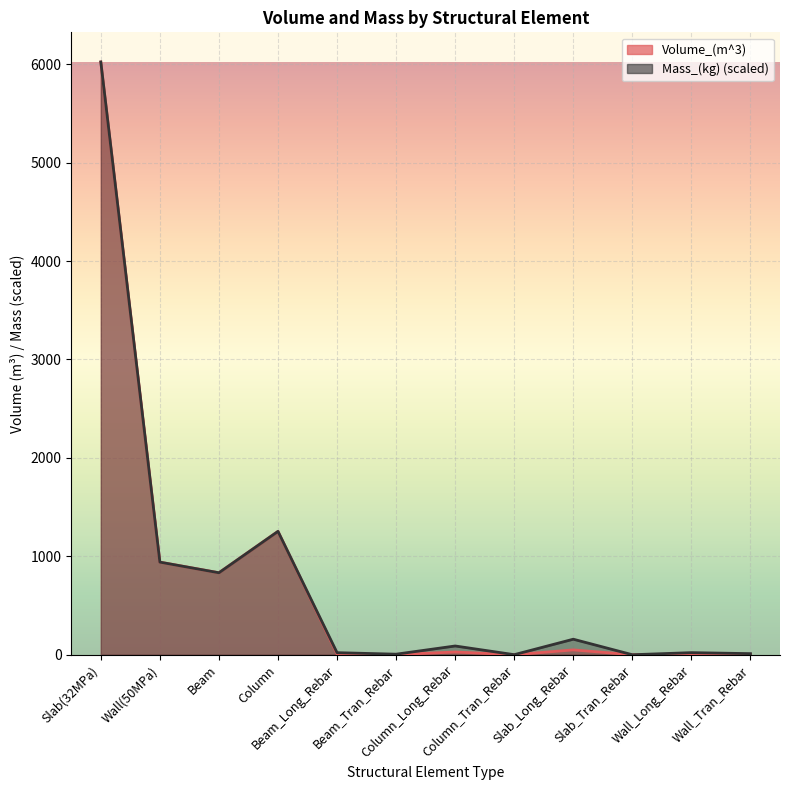

What position from the left is Wall(50MPa)?

2